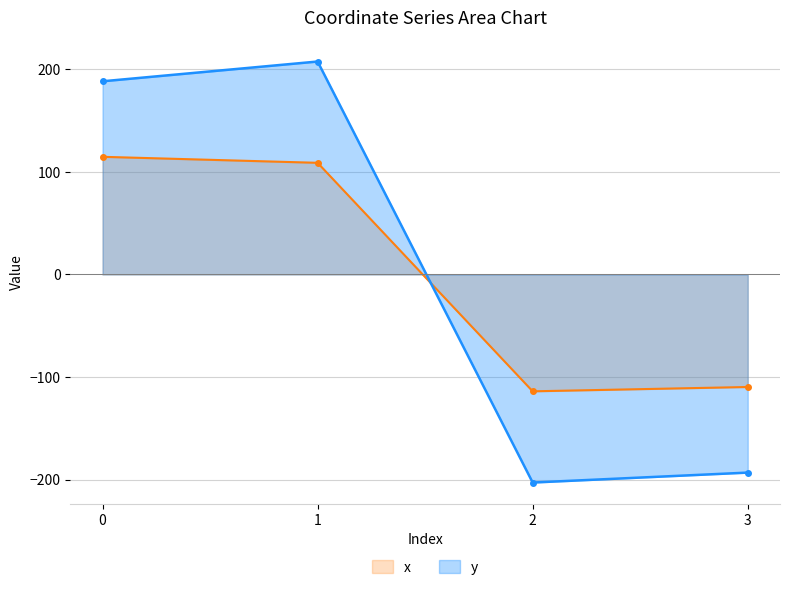

True or false: y and x intersect in this chart.

True